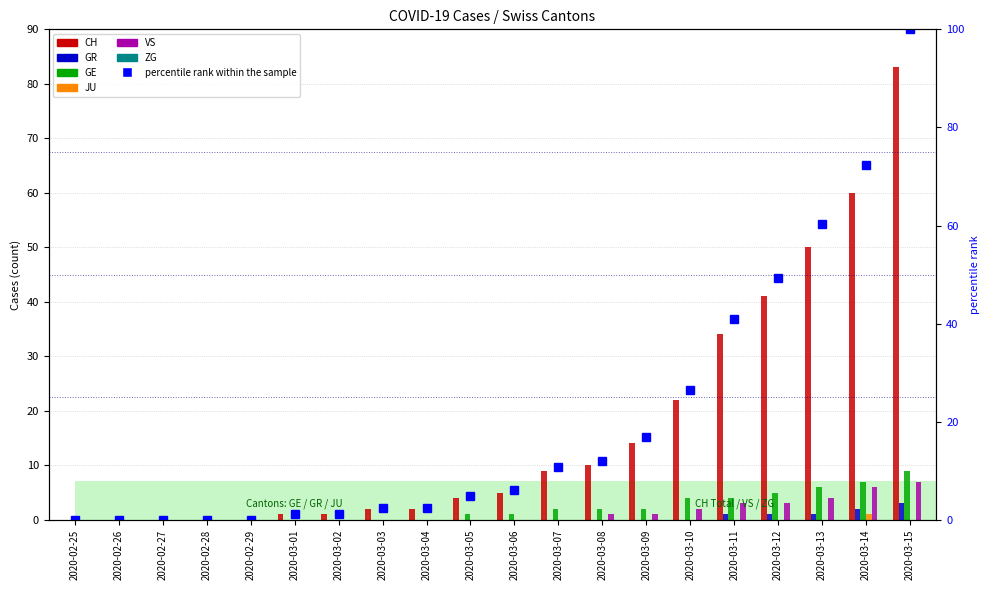

Which series has the widest spread of values?

CH